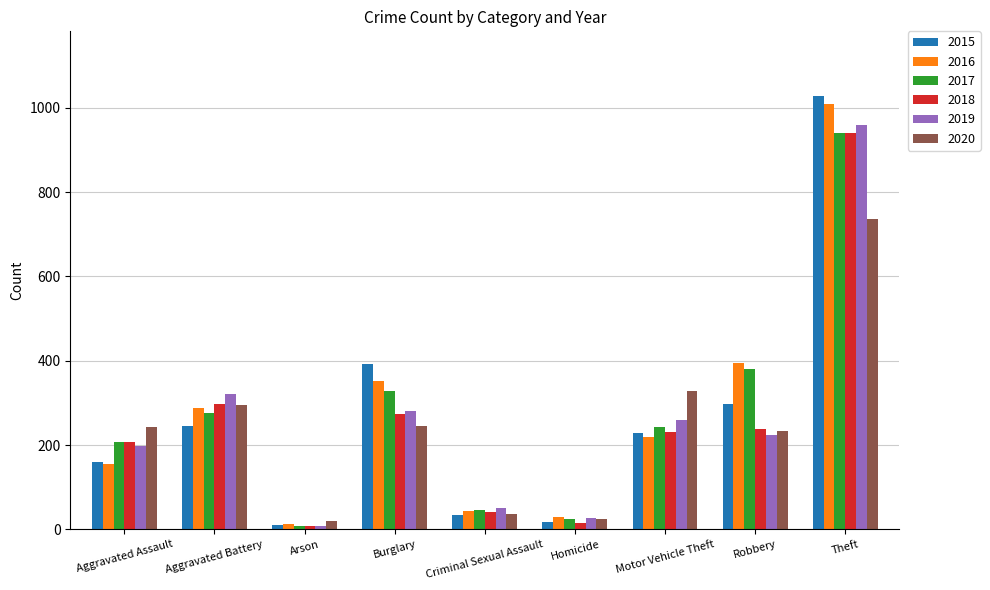

Which series has the widest spread of values?

2015